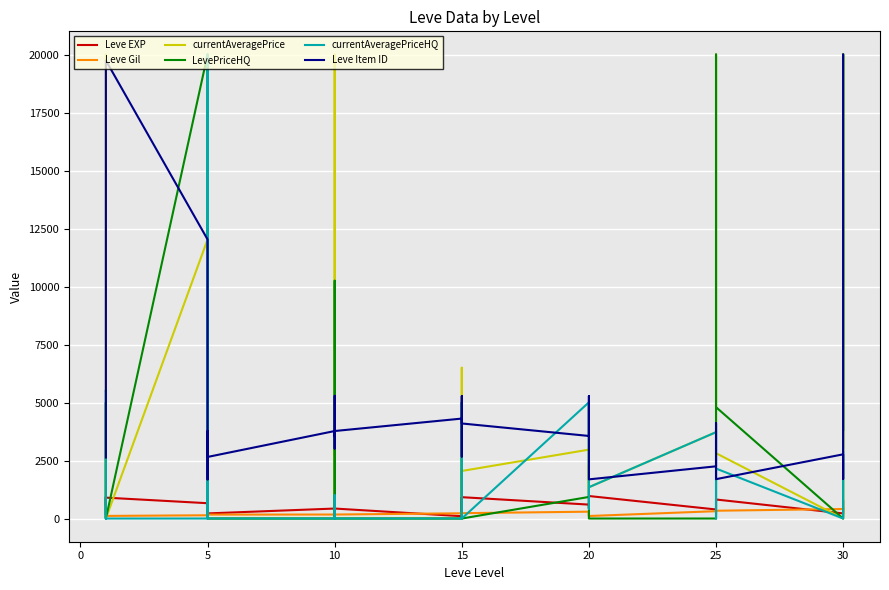

What is the difference between the second highest and second lowest values in the Leve Item ID series?

18056